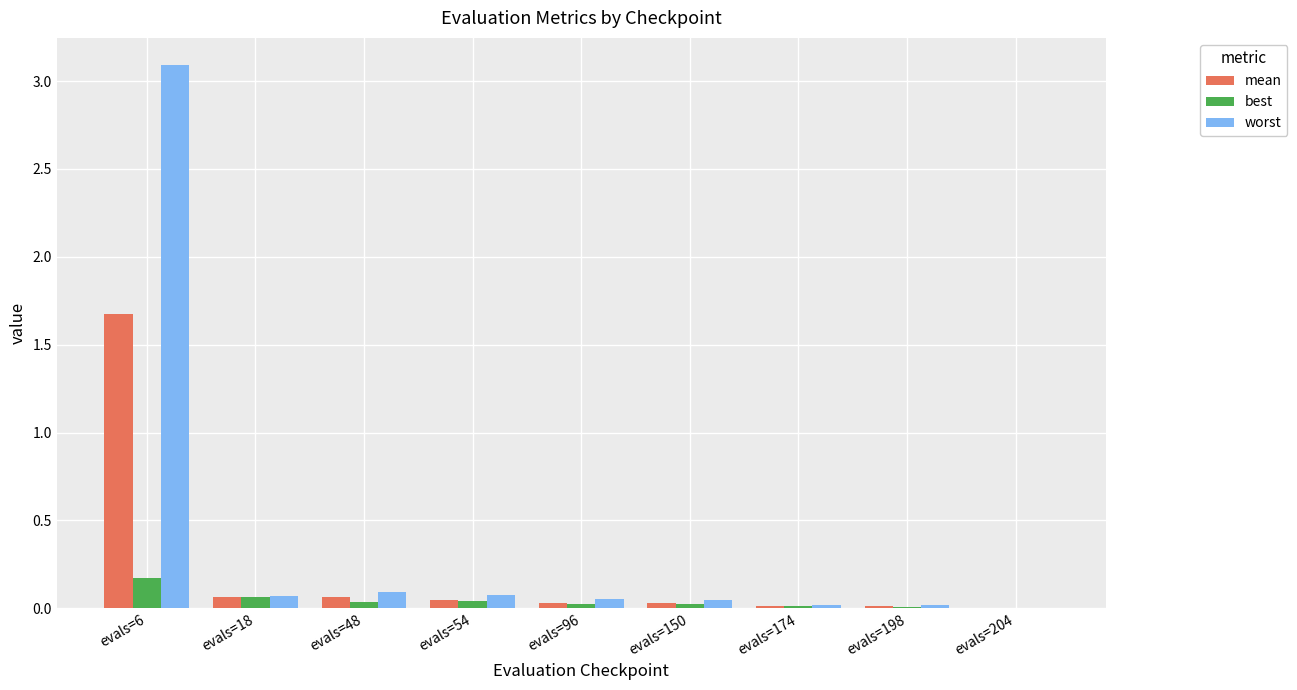

Which label corresponds to the largest value in the chart?

evals=6